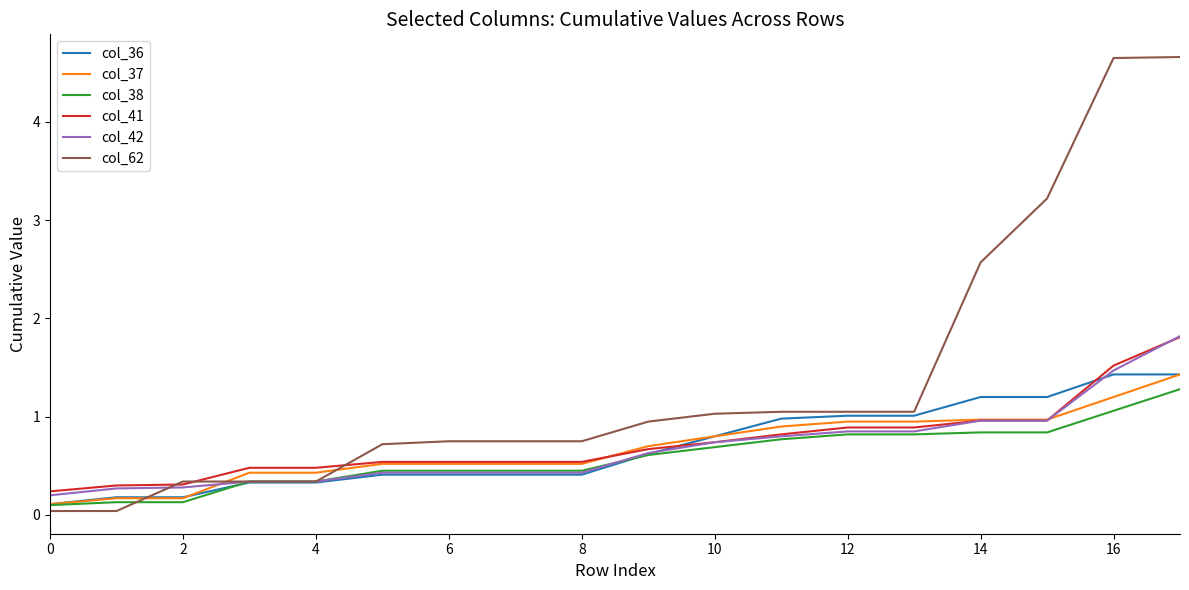

Which series has the widest spread of values?

col_62